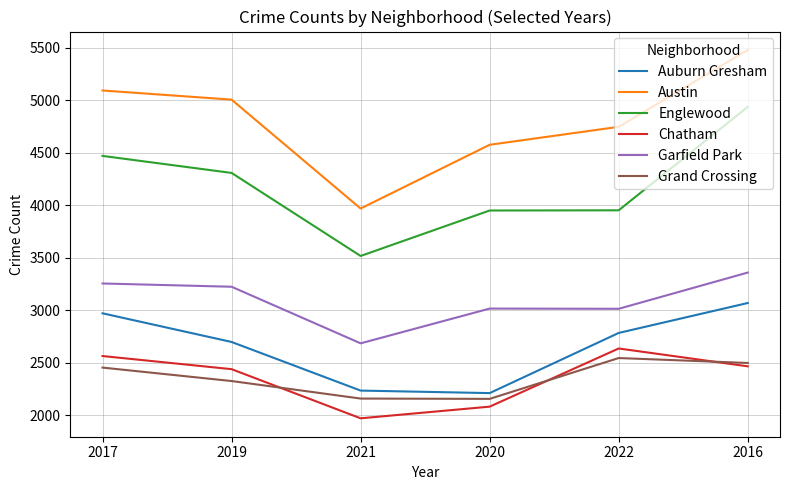

Which label corresponds to the largest value in the chart?

2016